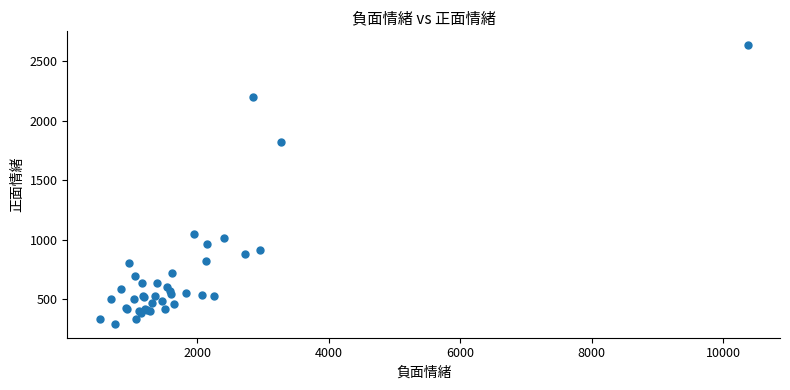

What Y value in the scatter plot is closest to 1464?

1823